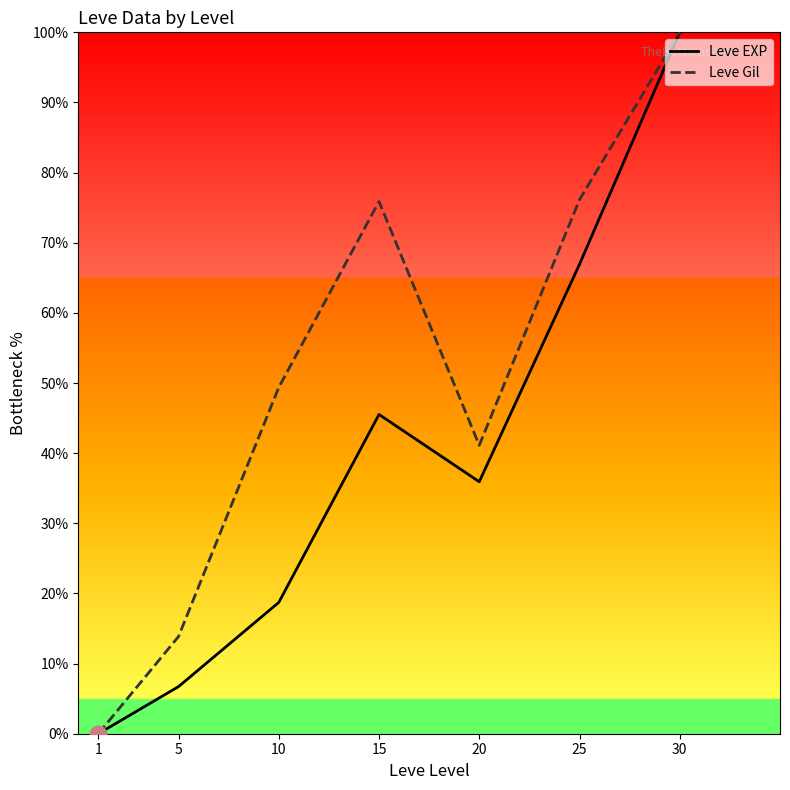

At which category does the chart reach its peak across all series?

30